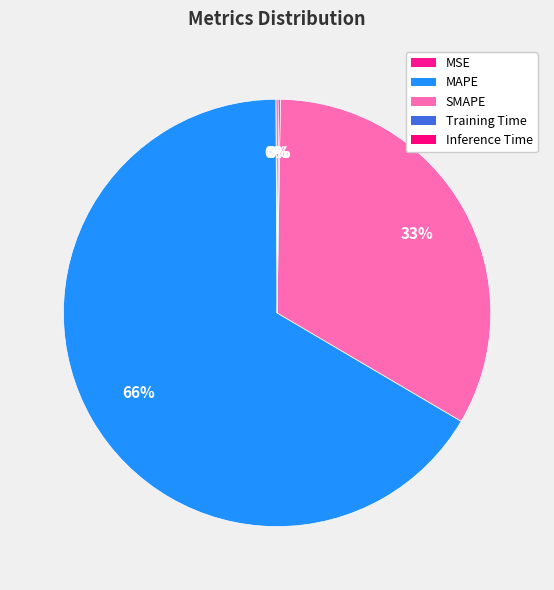

Does any single category account for the majority?

Yes